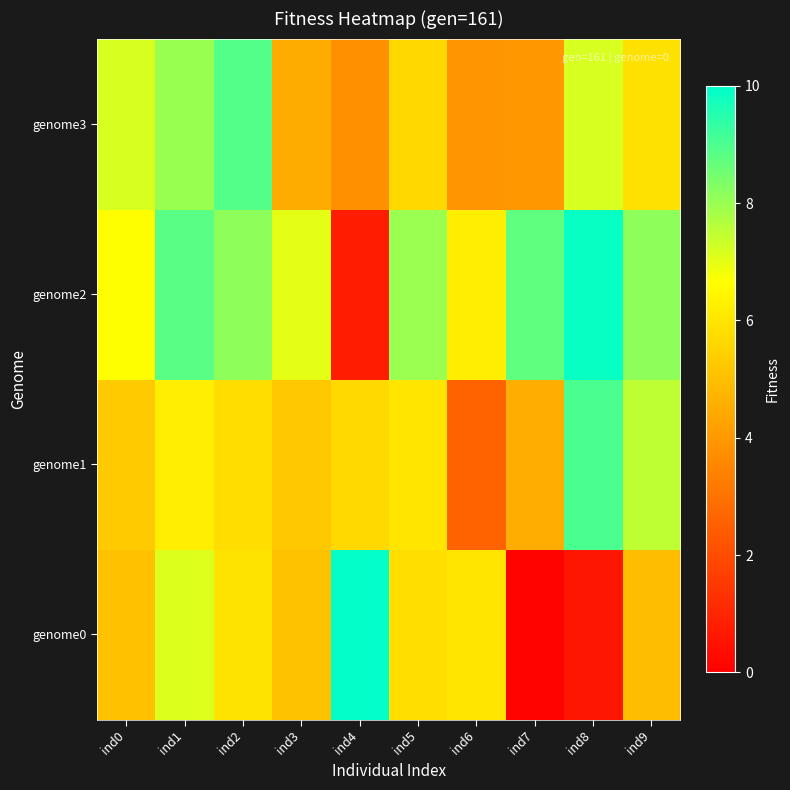

Count the number of data series in this chart.

4